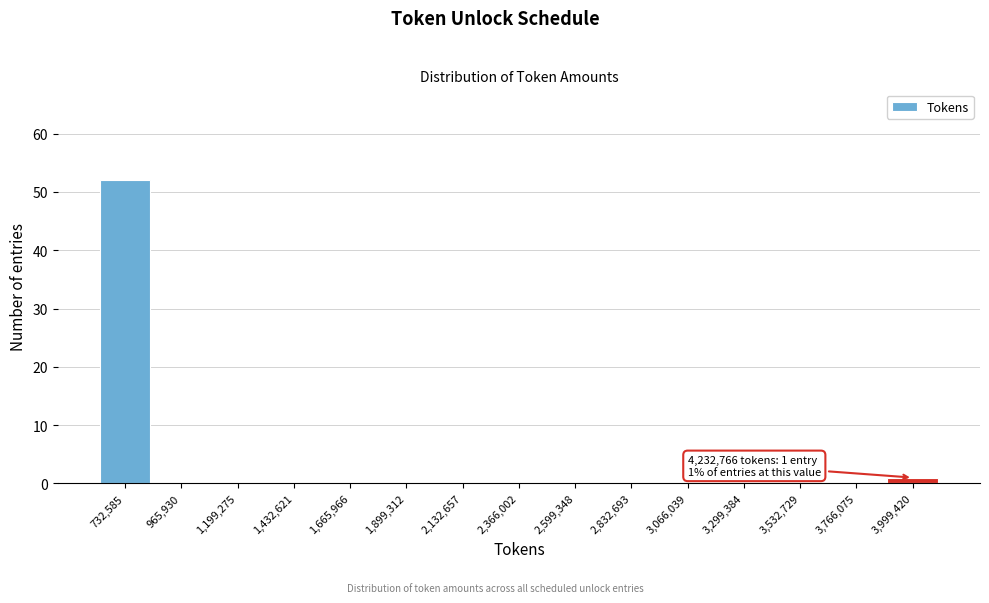

Reading left to right, extract all data points from this chart.

732,585=52	965,930=0	1,199,275=0	1,432,621=0	1,665,966=0	1,899,312=0	2,132,657=0	2,366,002=0	2,599,348=0	2,832,693=0	3,066,039=0	3,299,384=0	3,532,729=0	3,766,075=0	3,999,420=1